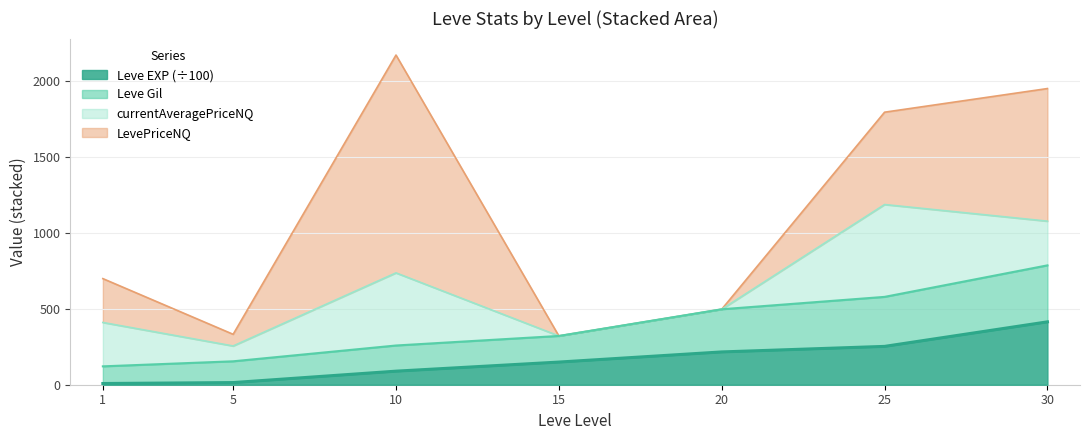

What is the average value of the Leve EXP series?

163.3